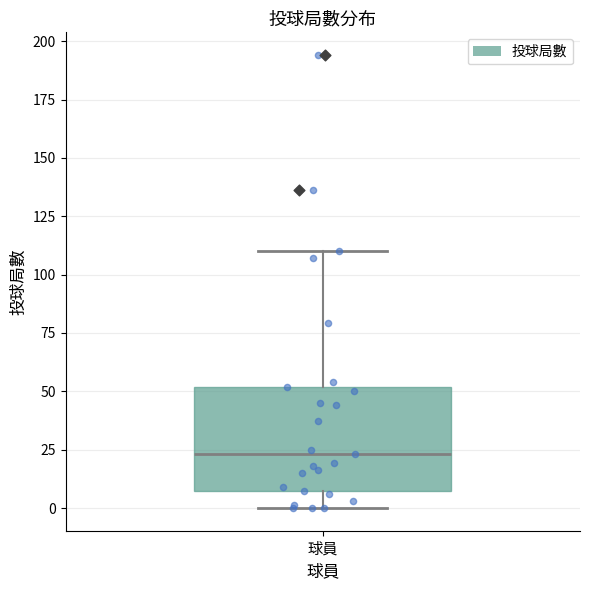

Where is the lower edge of the box for 球員 on the y-axis? The values are not printed on the chart, so give them approximately, as read against the axis.

5